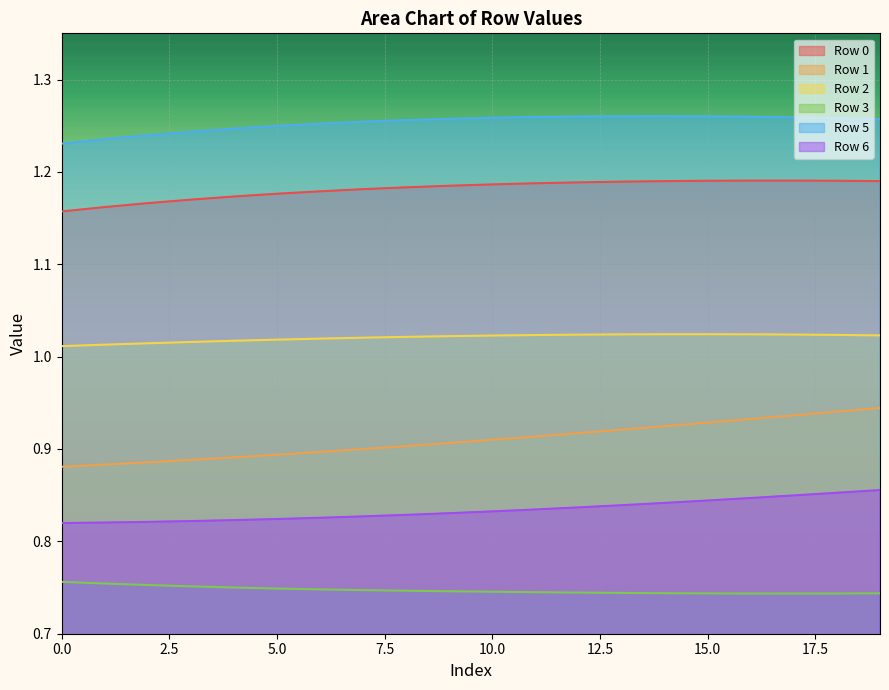

Which series has the largest total across all categories?

Row 5